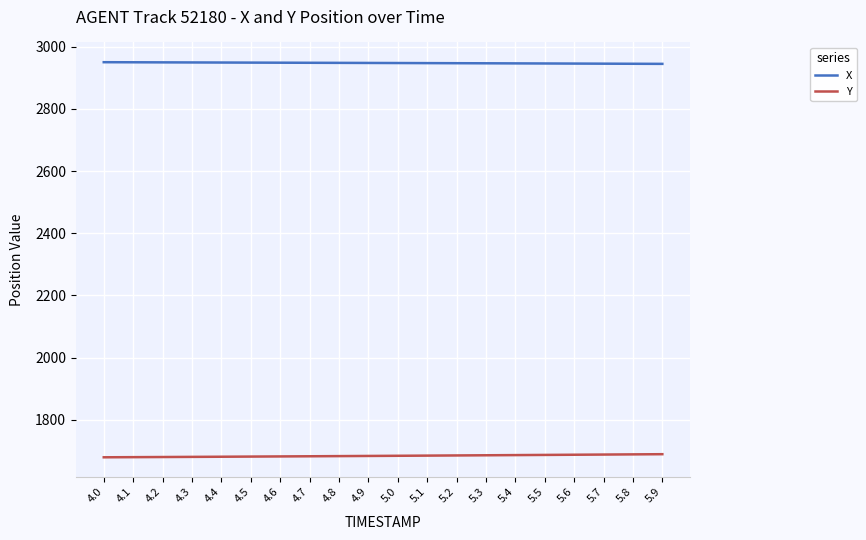

What is the sum of the X values at 4.5 and 4.3?

5898.5